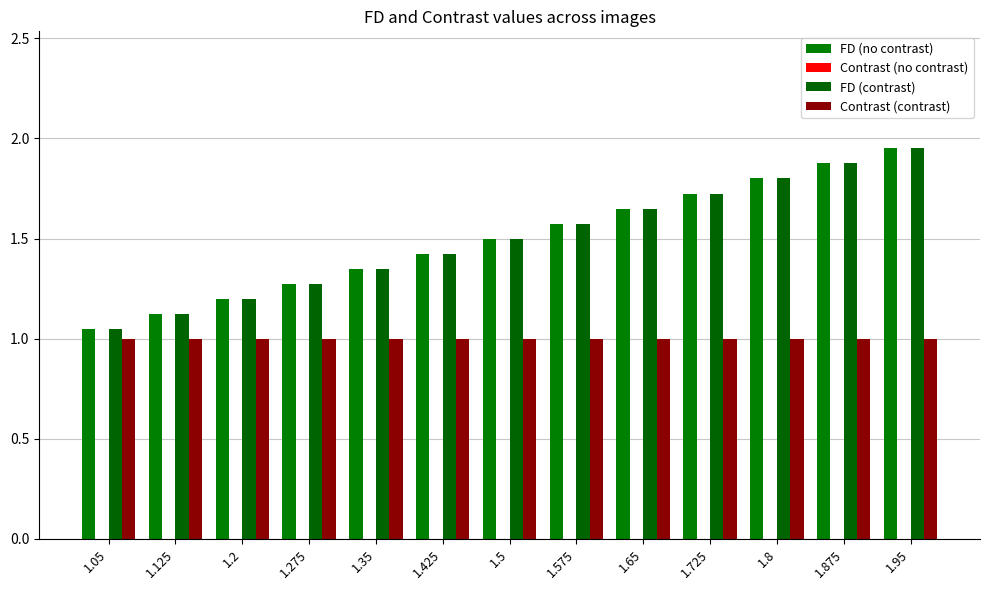

The FD (no contrast) series shows 1.5 at 1.05. True or false?

False